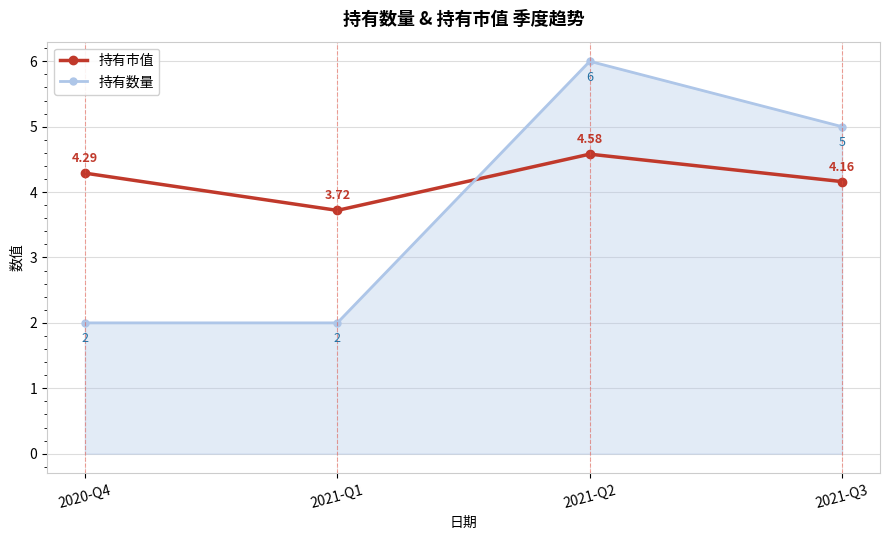

Which series has the widest spread of values?

持有数量